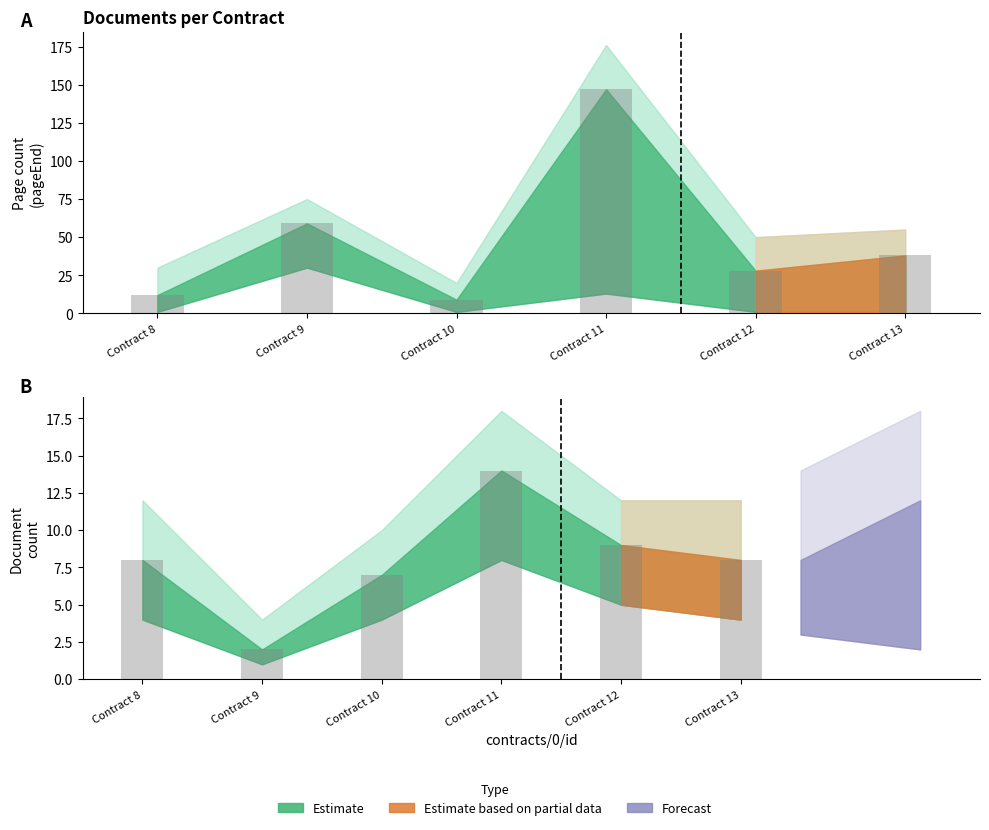

Are the bars grouped side by side (vs. stacked)?

Yes